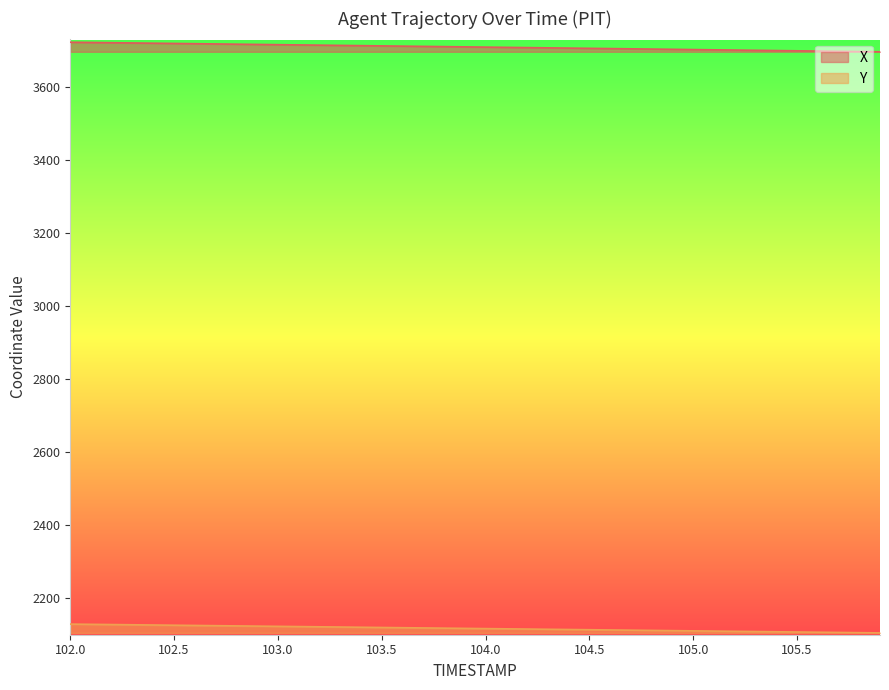

How many lines are shown in the chart?

2